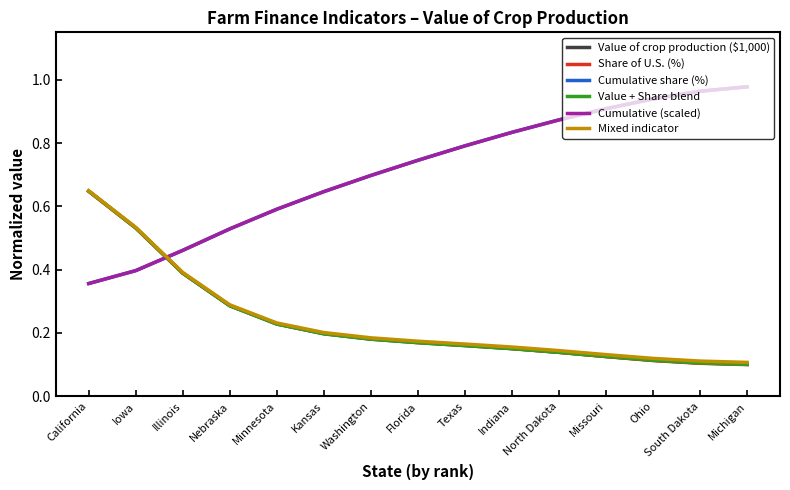

What is the maximum value shown in the chart?

1.0